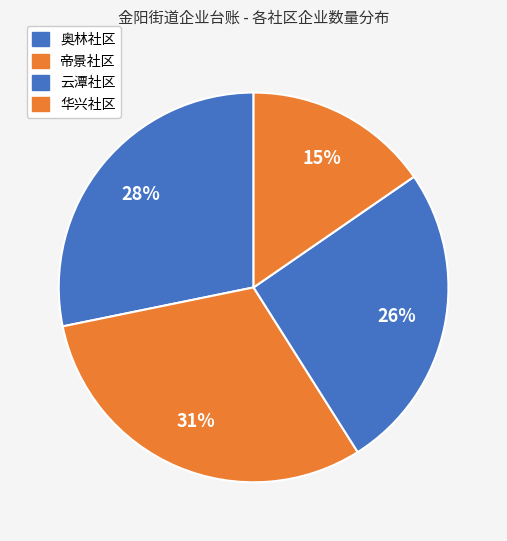

Count the number of slices in the pie.

4